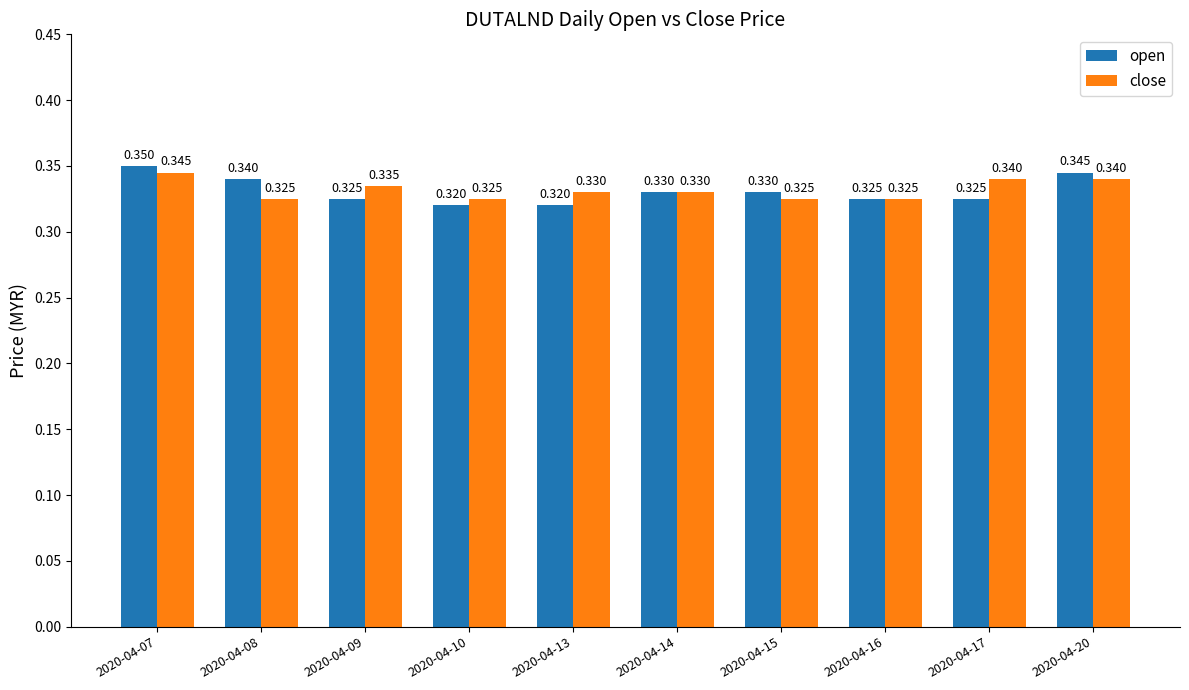

Is the value of close at 2020-04-10 greater than the value of open at 2020-04-20?

No